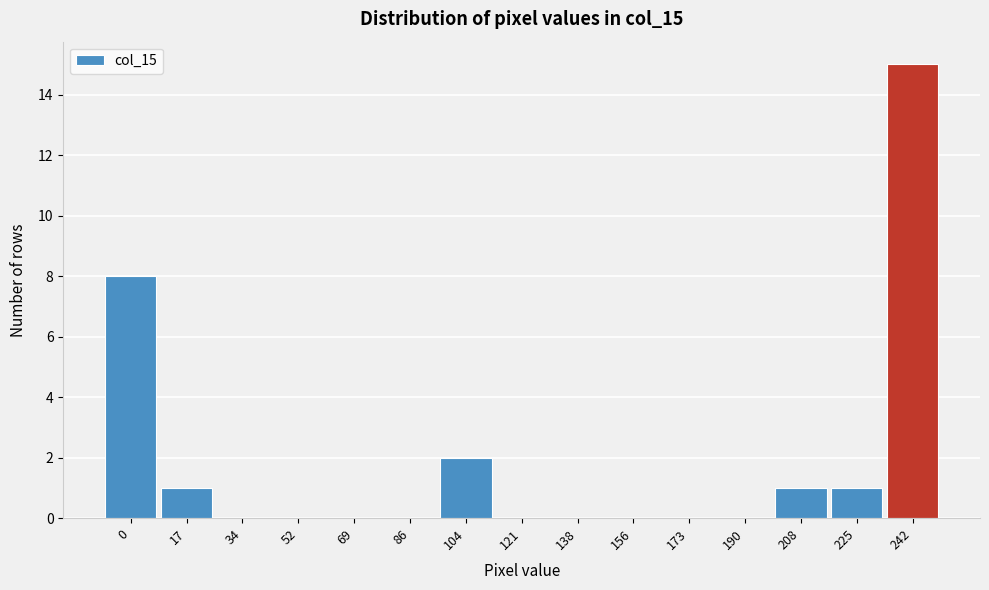

Reading left to right, list all the values displayed in this chart.

0=8	17=1	34=0	52=0	69=0	86=0	104=2	121=0	138=0	156=0	173=0	190=0	208=1	225=1	242=15